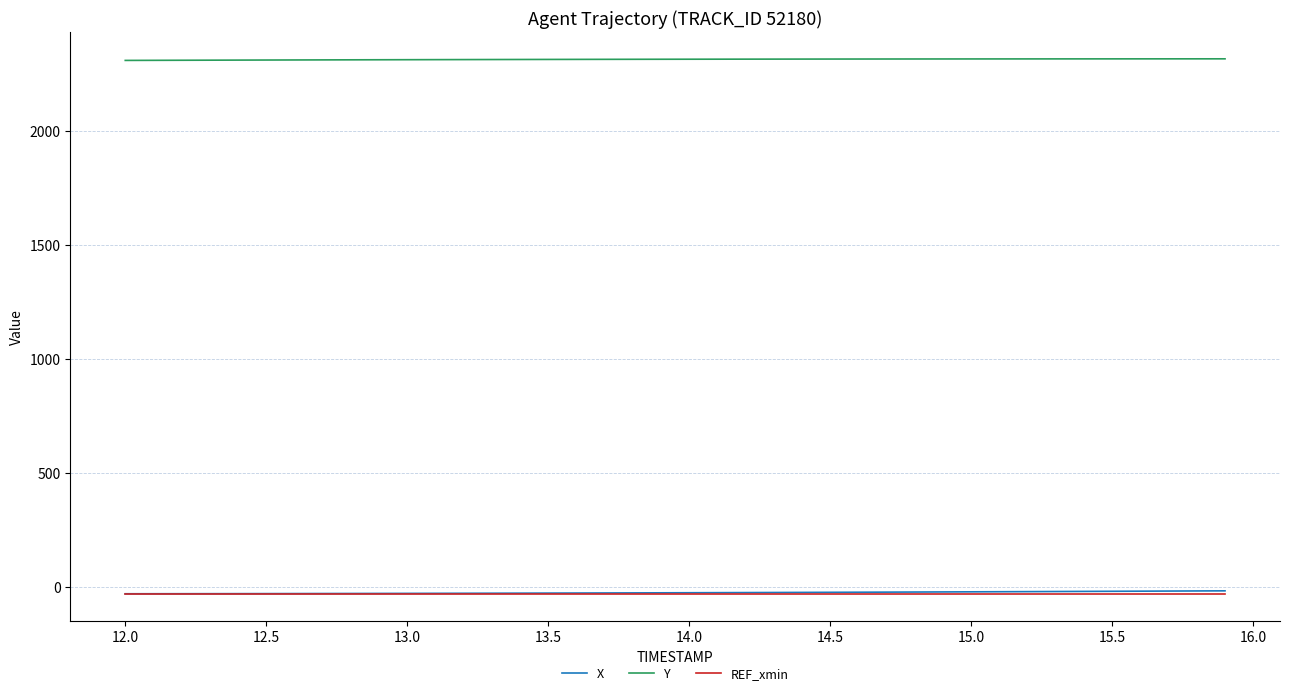

What is the maximum value shown in the chart?

2316.6